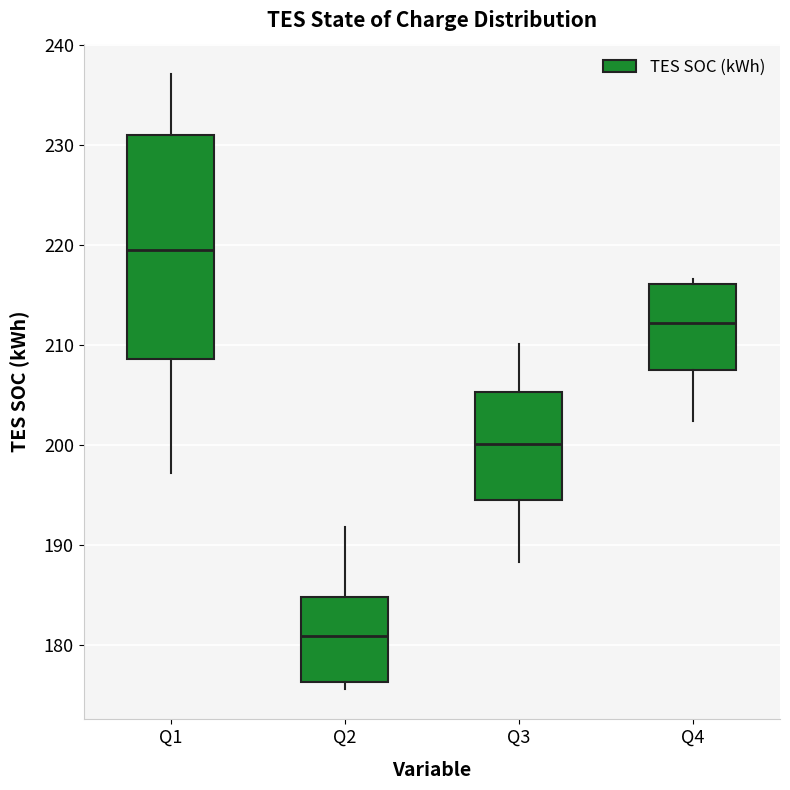

Reading left to right, read every box against the y-axis: the position of its median line, the range the box covers, and the ends of its whiskers. The values are not printed on the chart, so give them approximately, as read against the axis.

Q1: median 219, box 209 to 231, whiskers 197 to 237
Q2: median 181, box 176 to 185, whiskers 176 (just below the box's lower edge) to 192
Q3: median 200, box 194 to 205, whiskers 188 to 210
Q4: median 212, box 207 to 216, whiskers 202 to 217